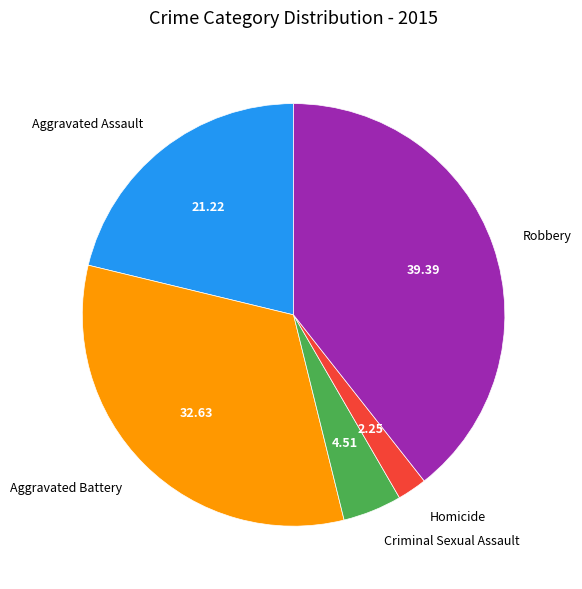

Which has a higher value, Homicide or Aggravated Battery?

Aggravated Battery